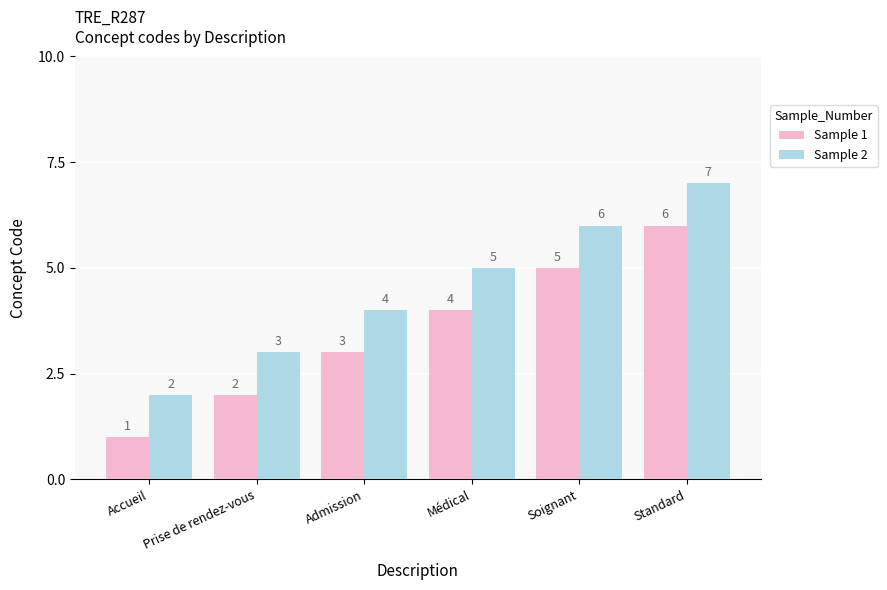

Which category has the highest value in the Sample 1 series?

Standard